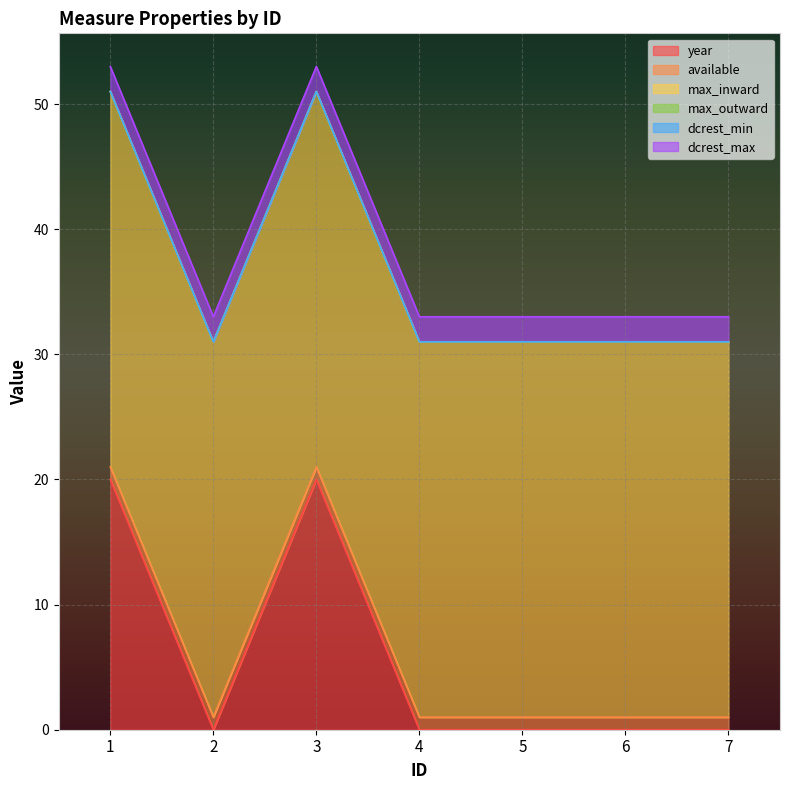

Which series has the widest spread of values?

year